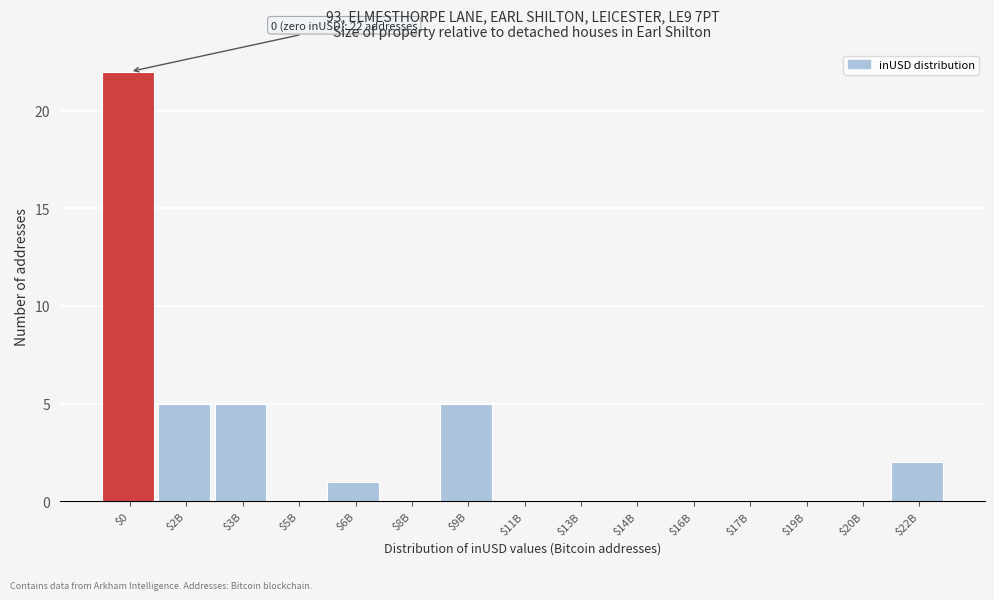

True or false: the data shows 13 at $8B.

False